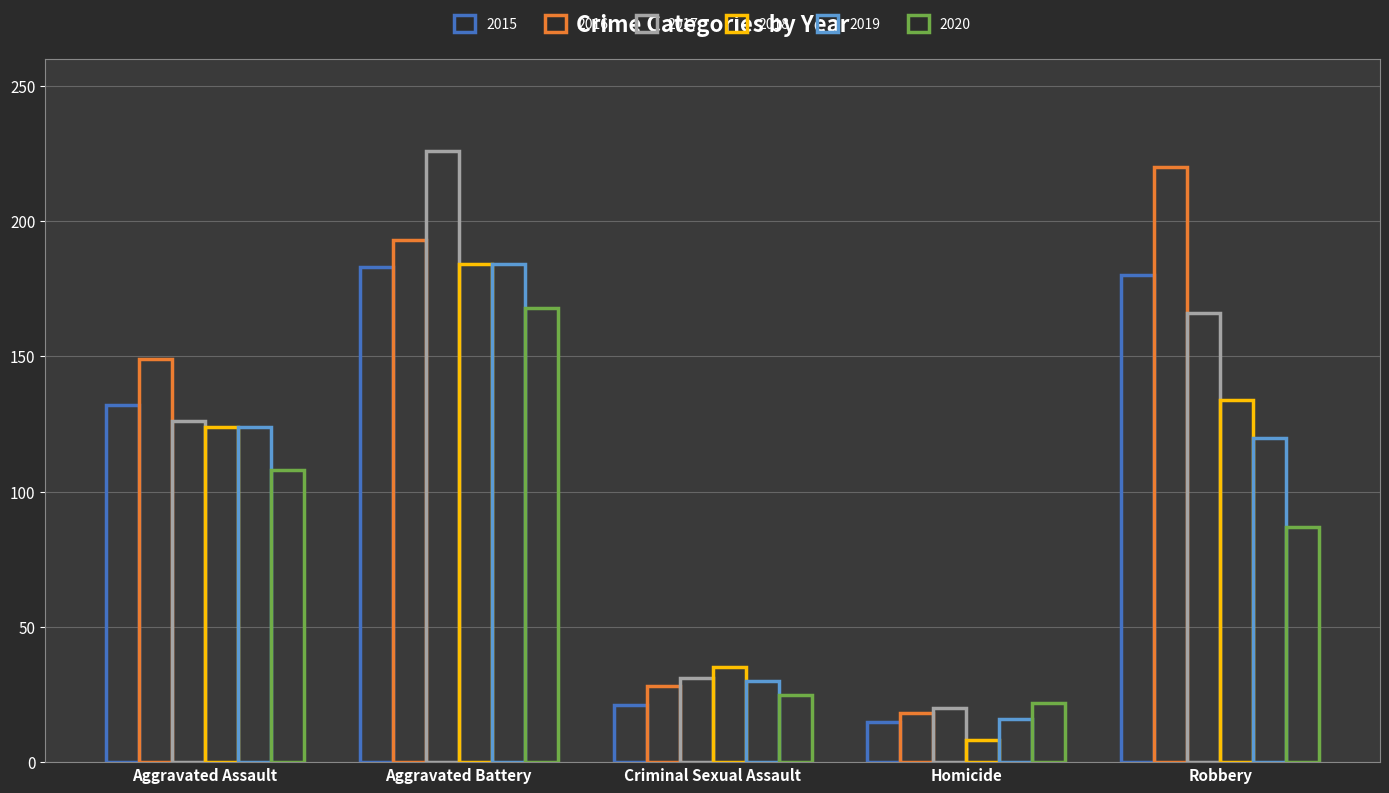

How many series are shown in this chart?

6